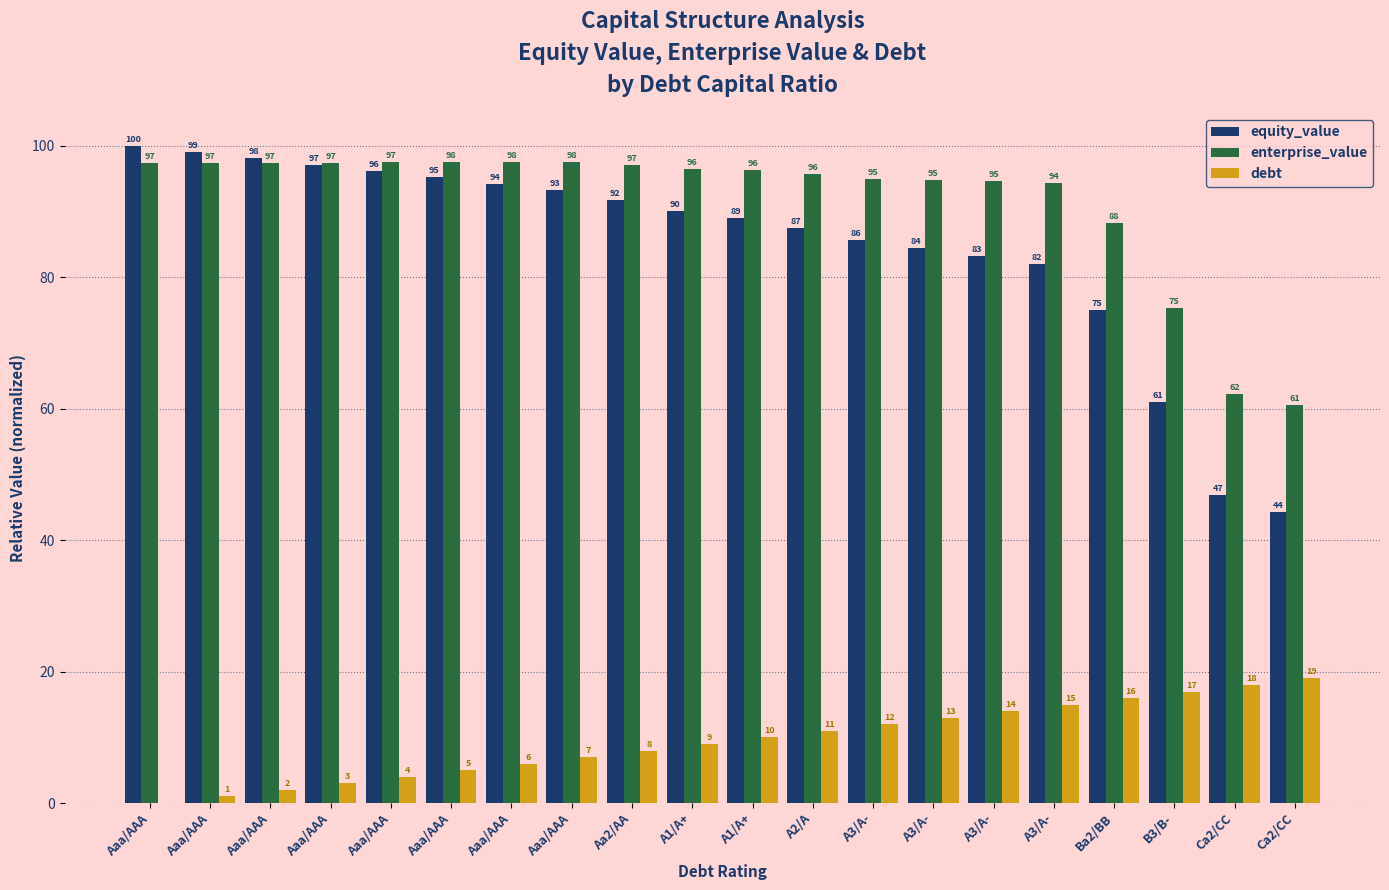

What is the label of the 7th bar from the left?

Aaa/AAA